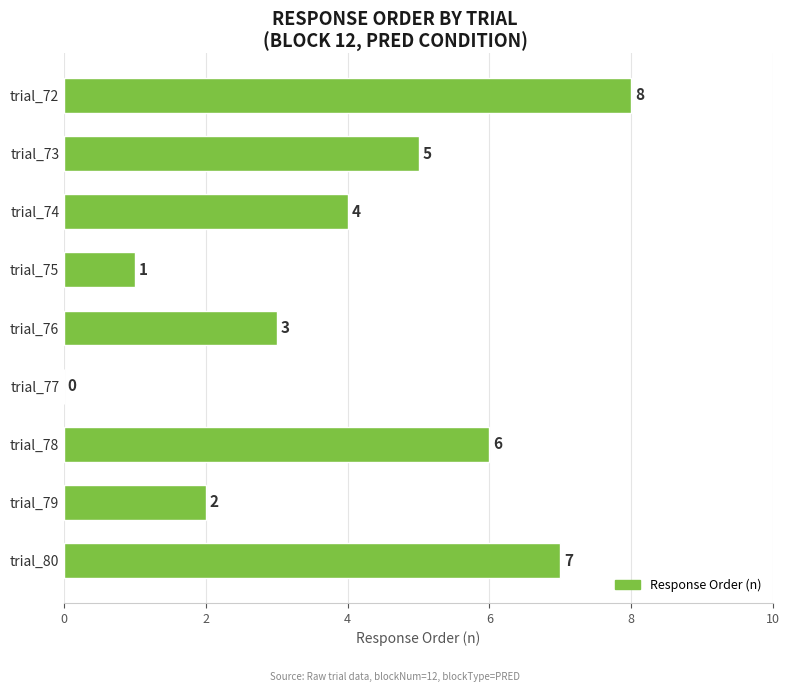

Approximately how many times larger is the value at trial_75 compared to trial_79?

0.5